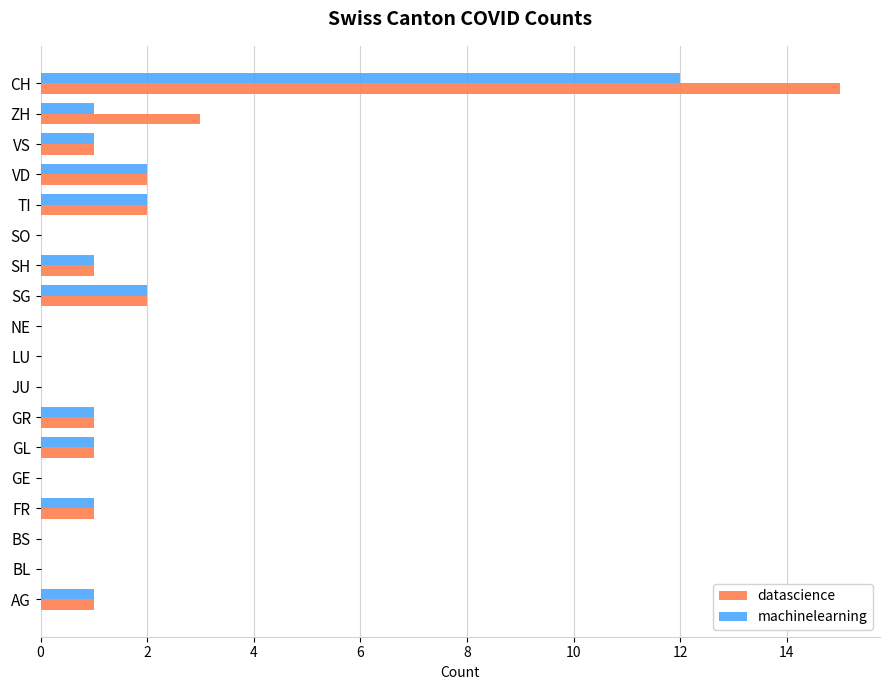

What are all the series names shown in the legend?

datascience, machinelearning